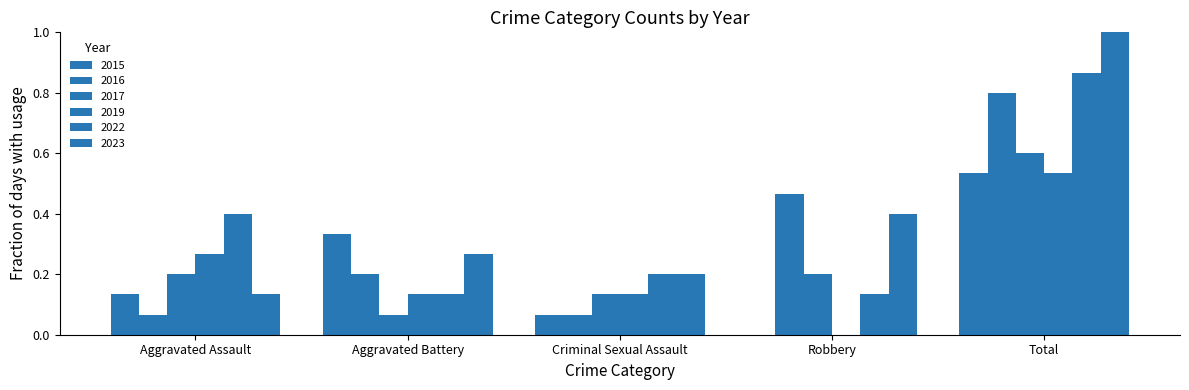

How many values in 2019 are above zero?

4